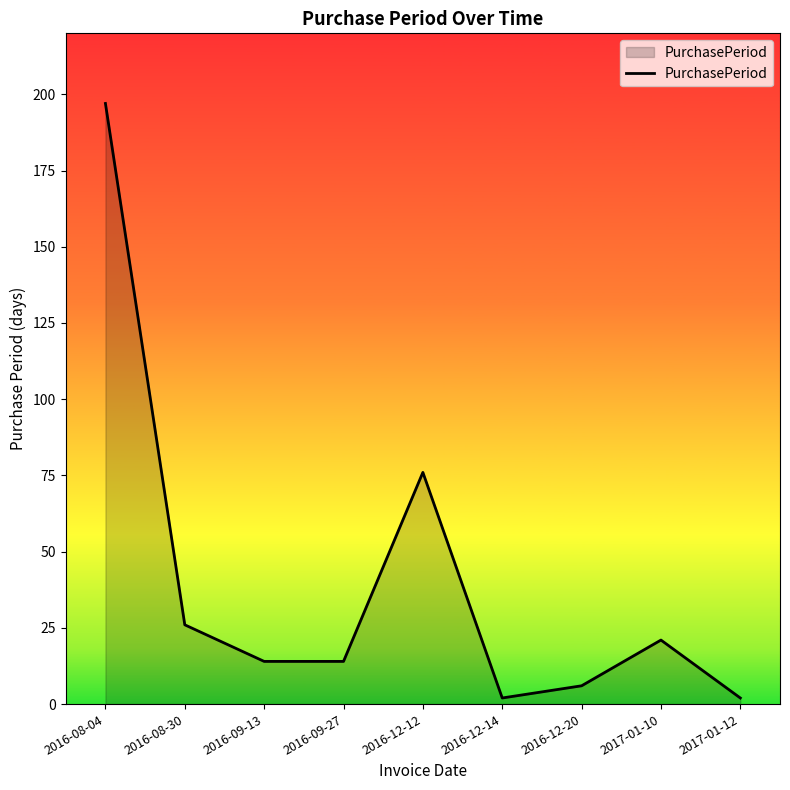

What is the change in value from 2016-08-04 to 2016-08-30?

-171